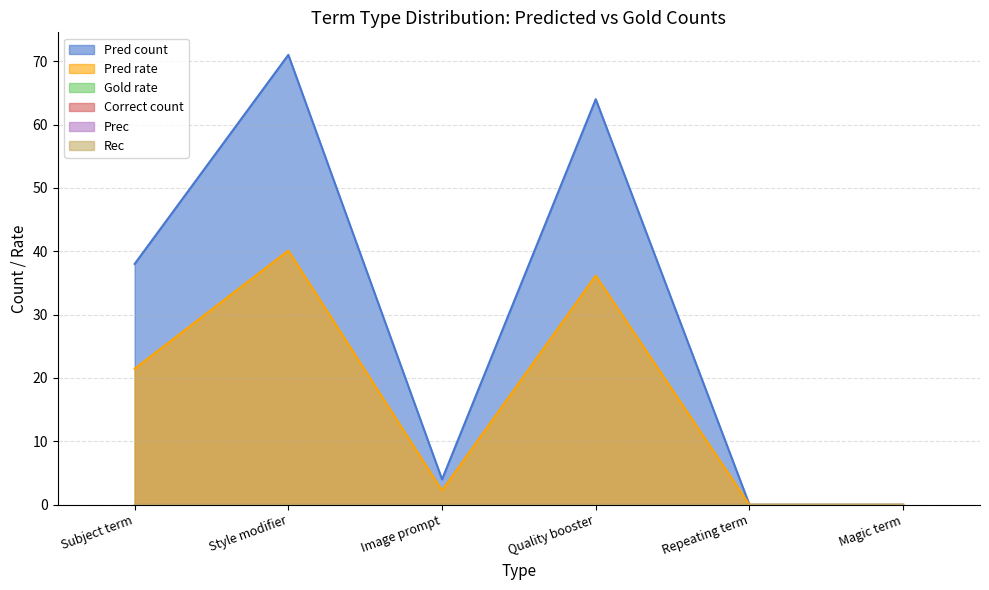

What are all the series names shown in the legend?

Pred count, Pred rate, Gold rate, Correct count, Prec, Rec